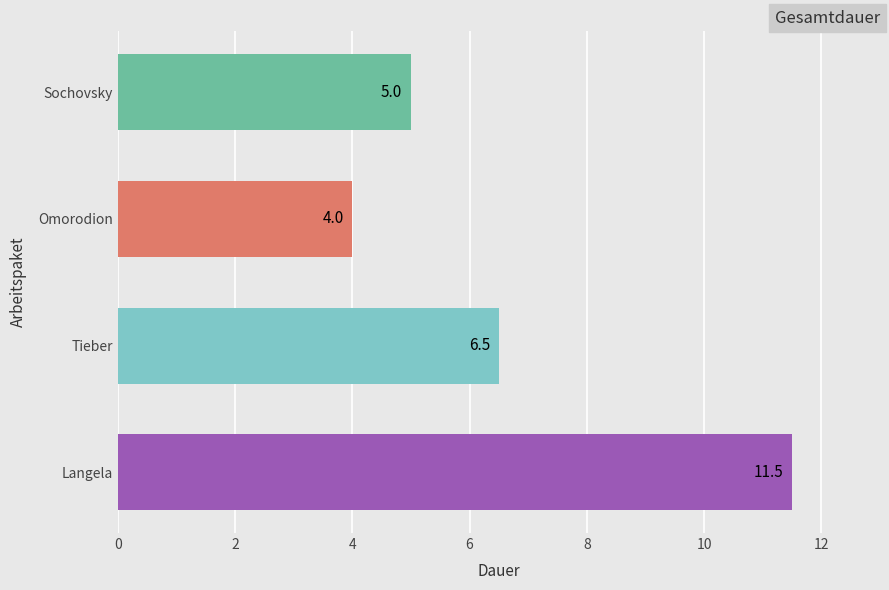

Does the chart contain stacked bars?

No